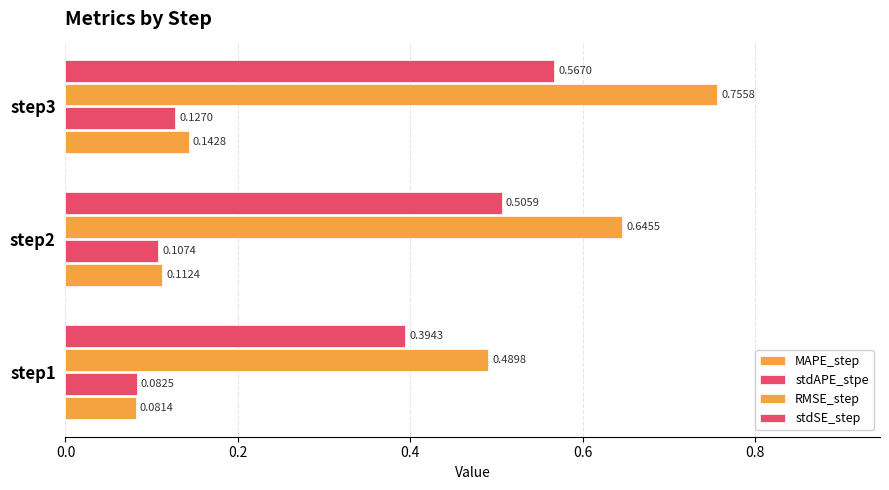

List the series in order of their peak value, lowest first.

stdAPE_stpe, MAPE_step, stdSE_step, RMSE_step